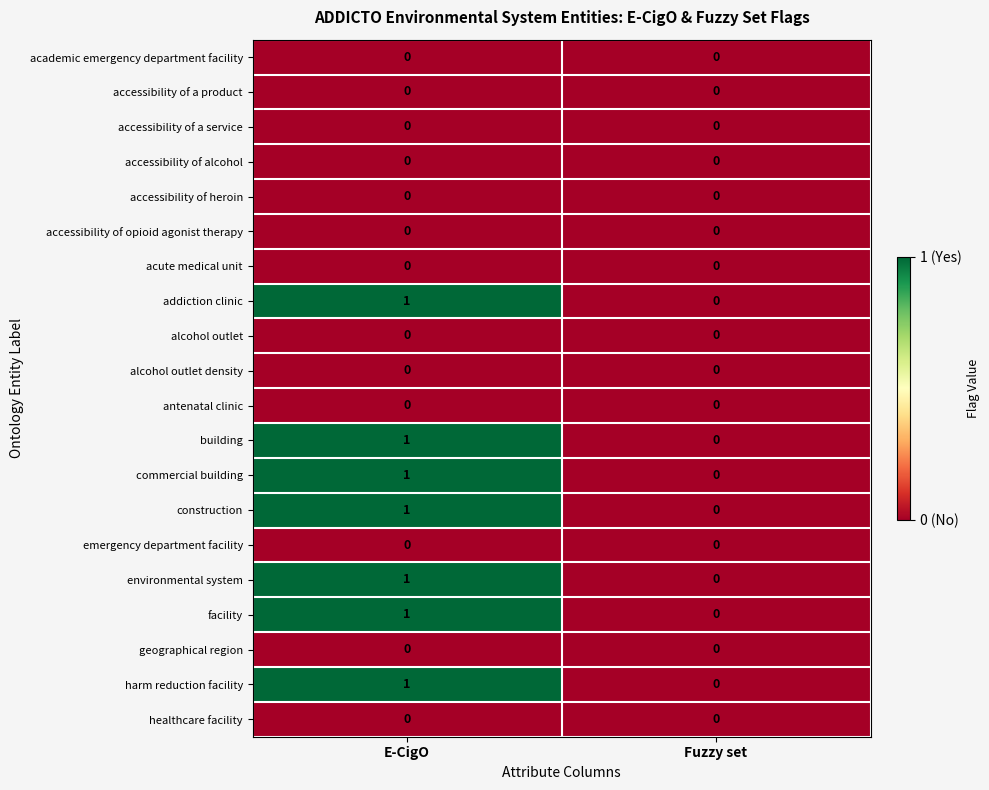

At which category is the sum across all series the highest?

E-CigO